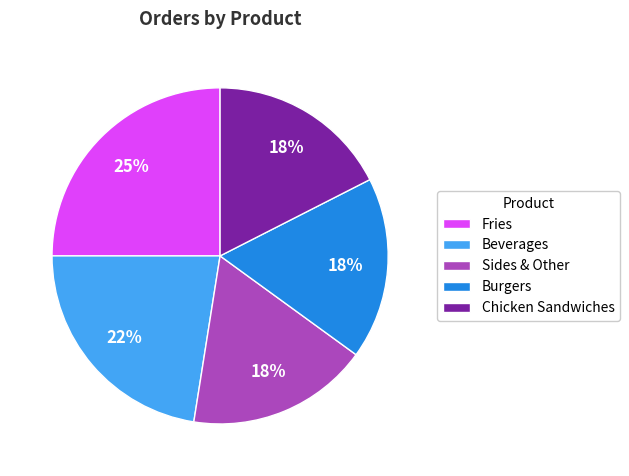

True or false: Fries accounts for 30% of the total.

False